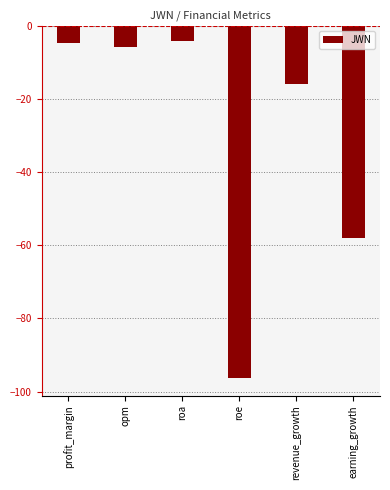

Count the number of values greater than -5.

2